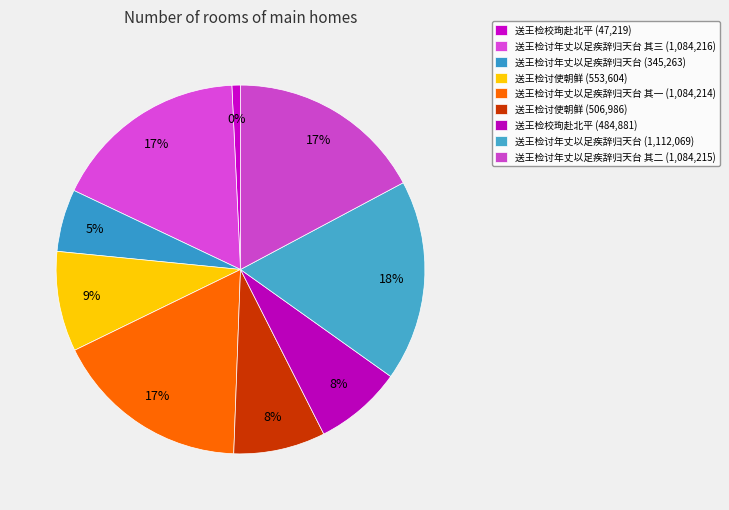

What is the change in value from 送王检校珣赴北平 to 送王检讨年丈以足疾辞归天台 其三?

+1036997